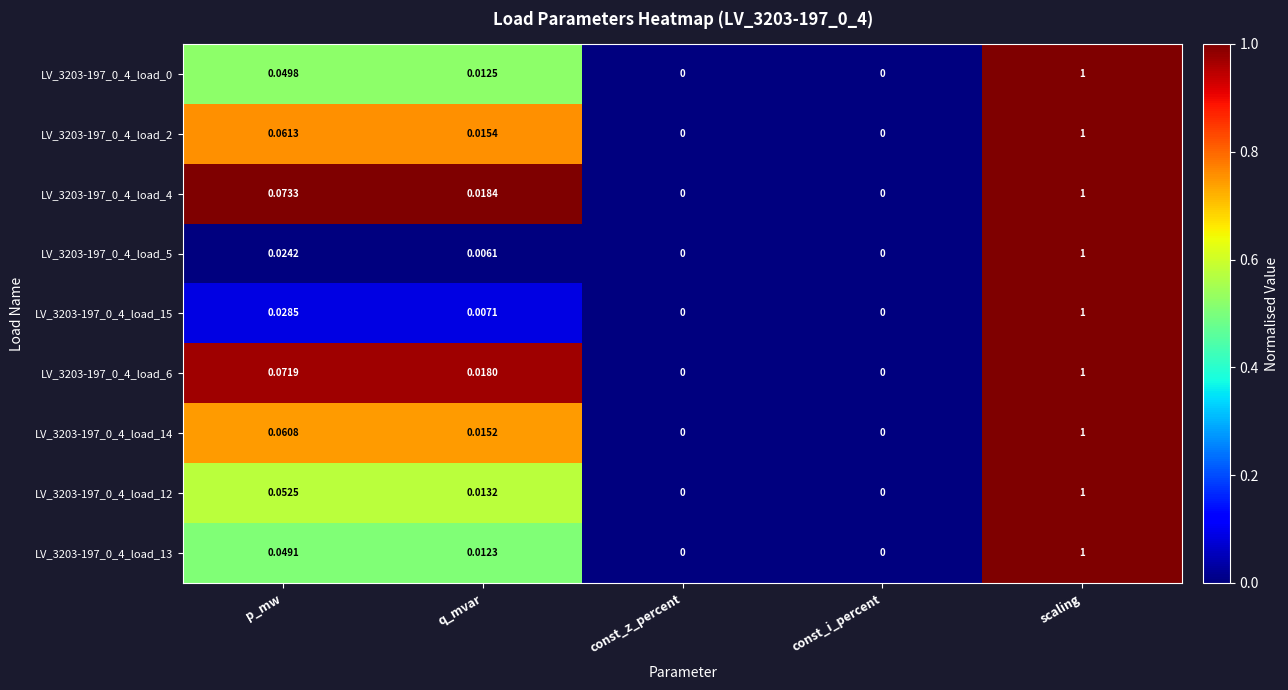

At which category is the sum across all series the highest?

scaling